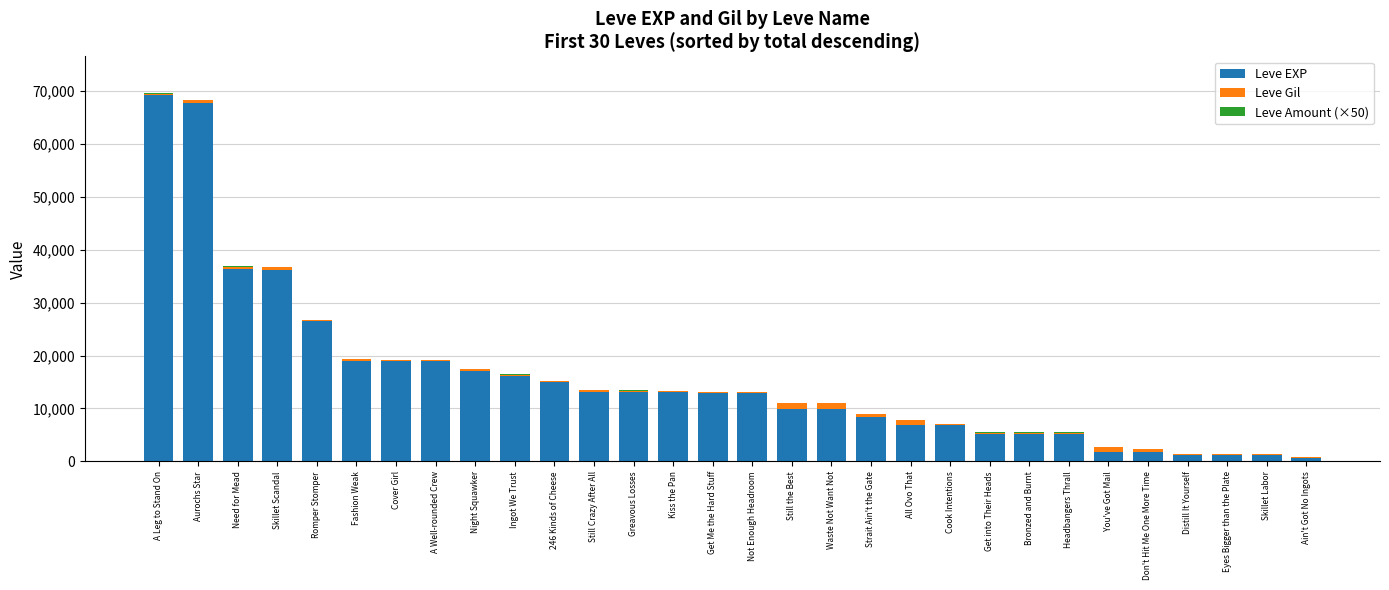

Where is Leve EXP nearest to the value 34890?

Skillet Scandal